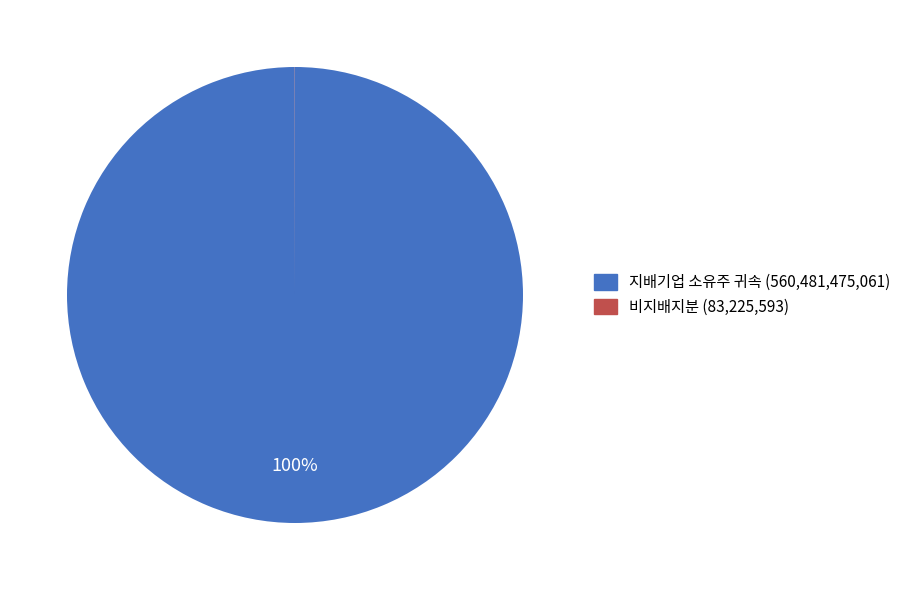

Is there a majority slice in this chart?

Yes